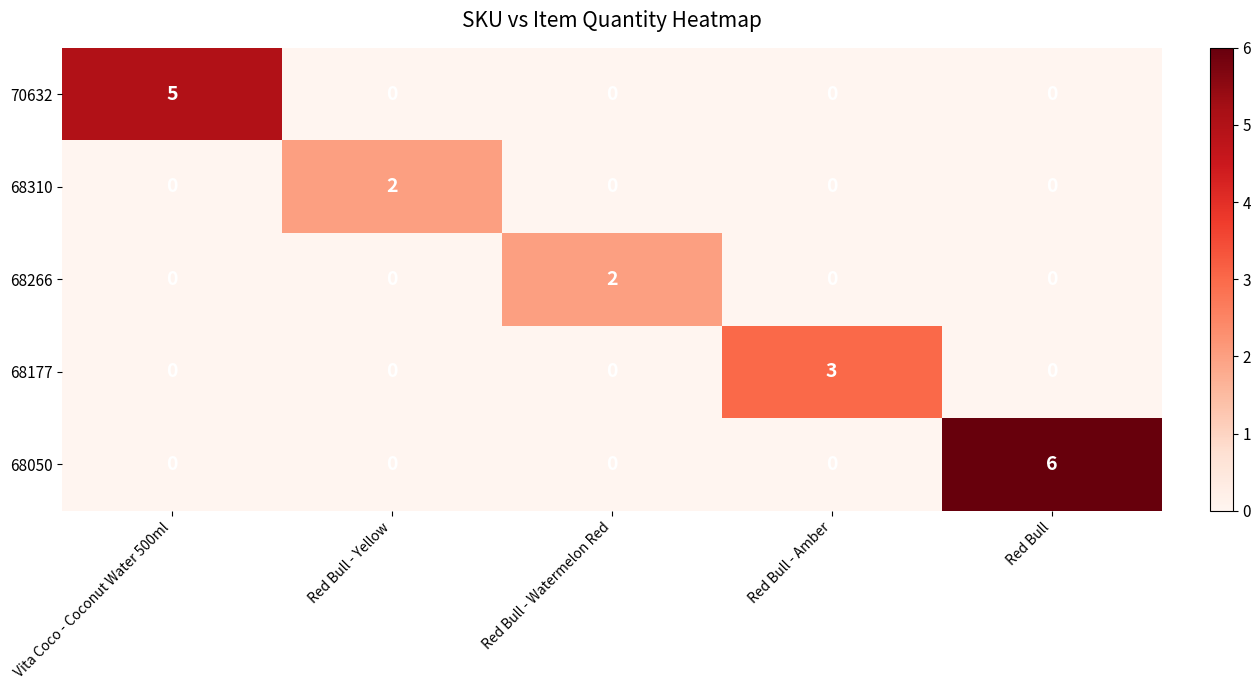

The 70632 series shows 0 at Red Bull - Amber. True or false?

True